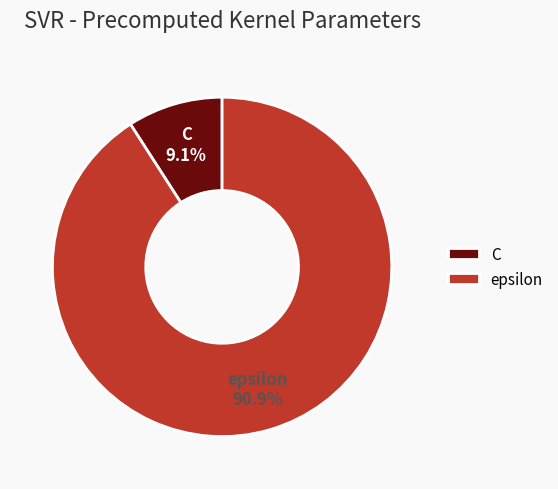

Which category has the smallest portion of the pie?

C